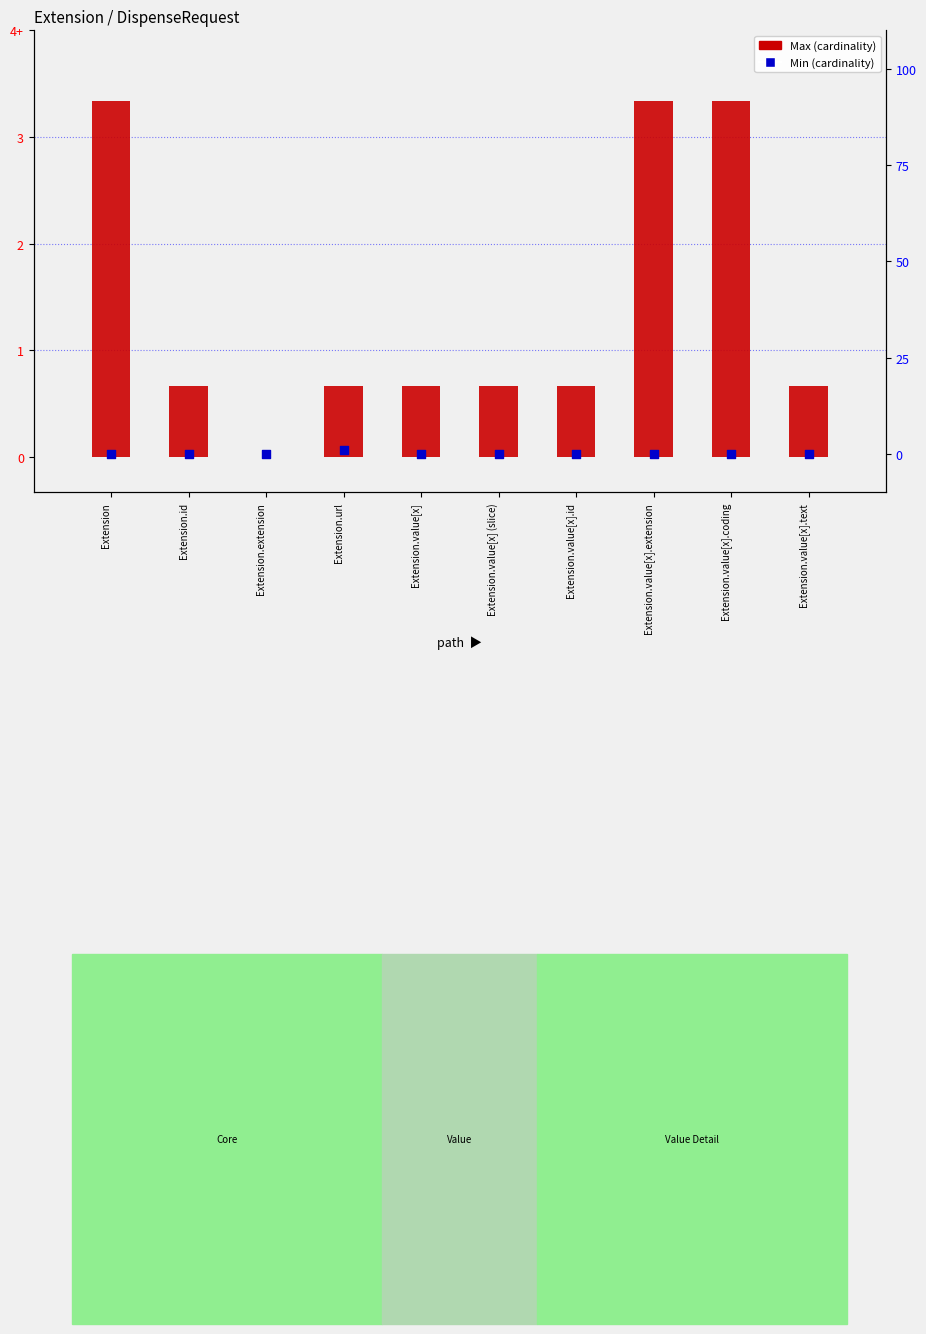

Which series has the widest spread of Y values?

Max (cardinality)